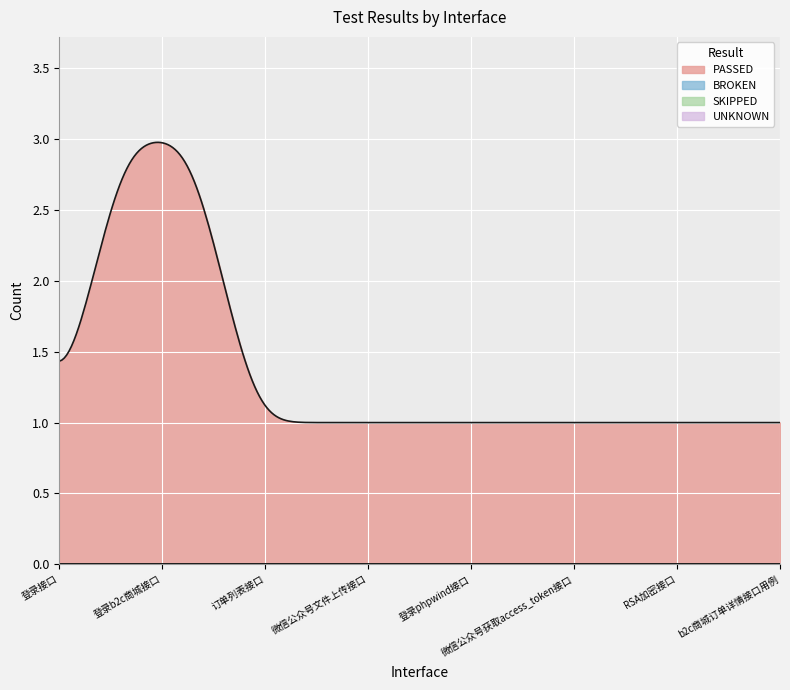

How many data points in PASSED are above 1?

2